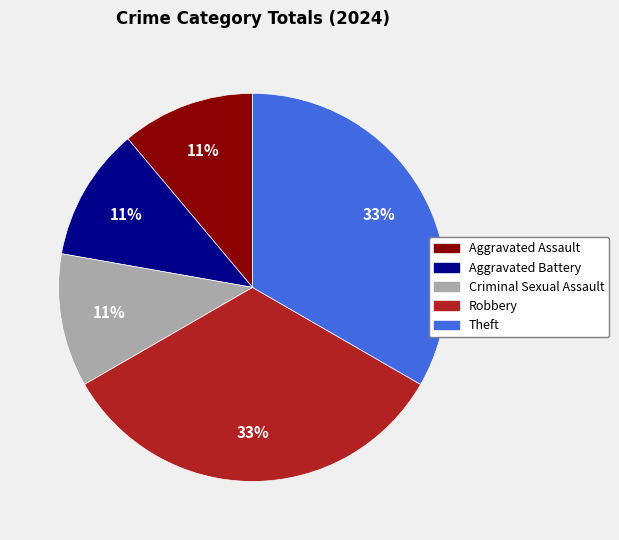

Count the number of slices in the pie.

5